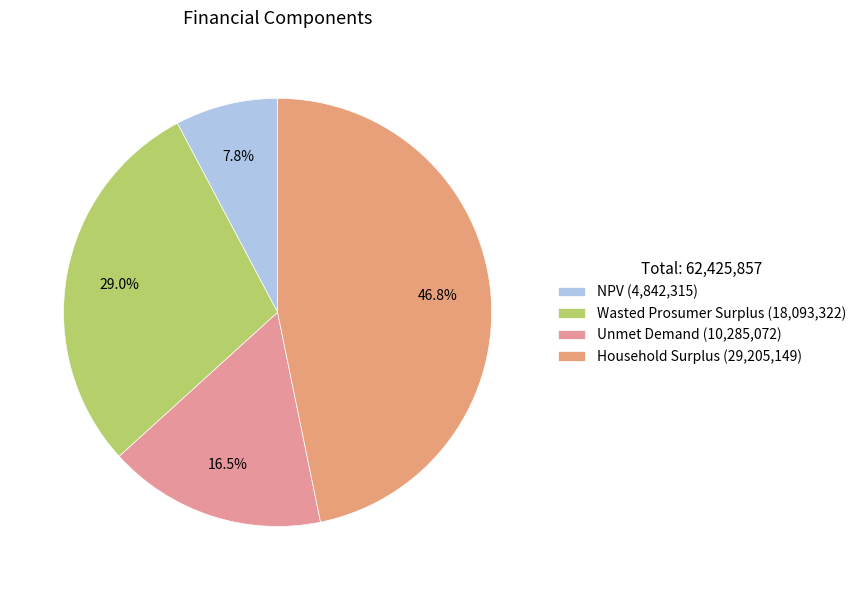

Does Wasted Prosumer Surplus account for over 50% of the chart?

No